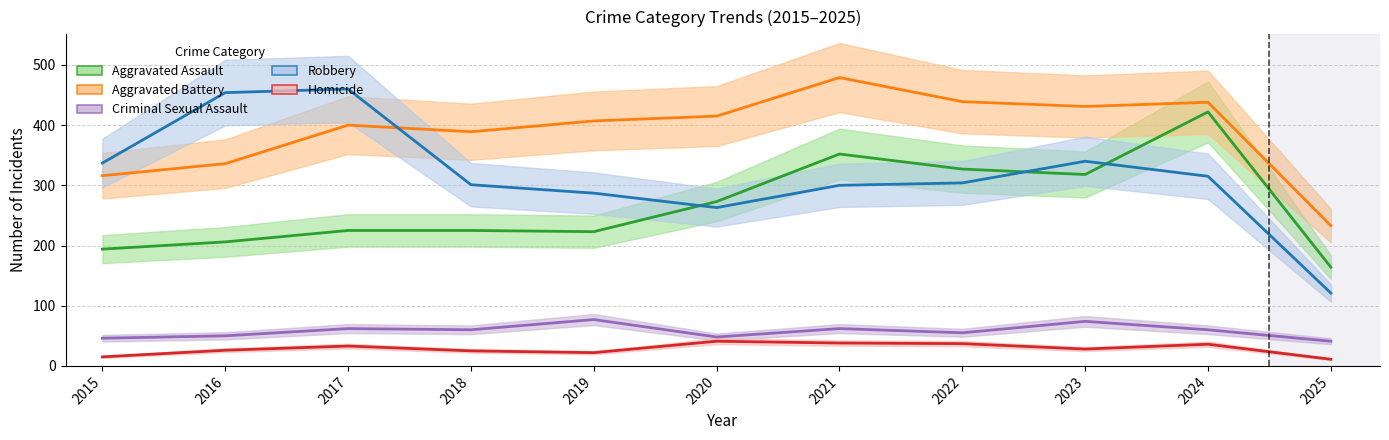

What is the difference between the Homicide values at 2018 and 2021?

13